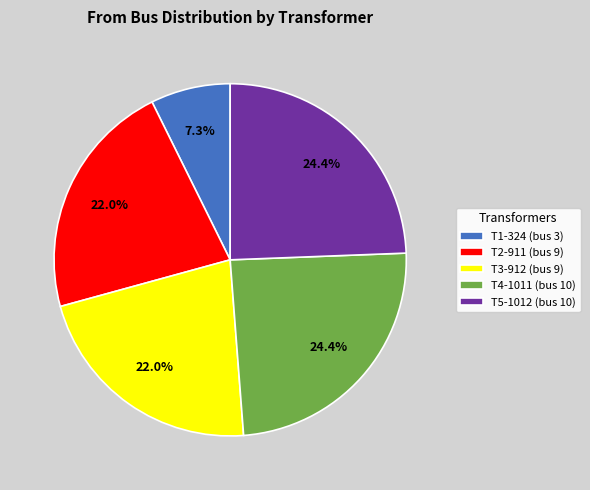

To the nearest percent, what portion does T3-912 represent?

22%